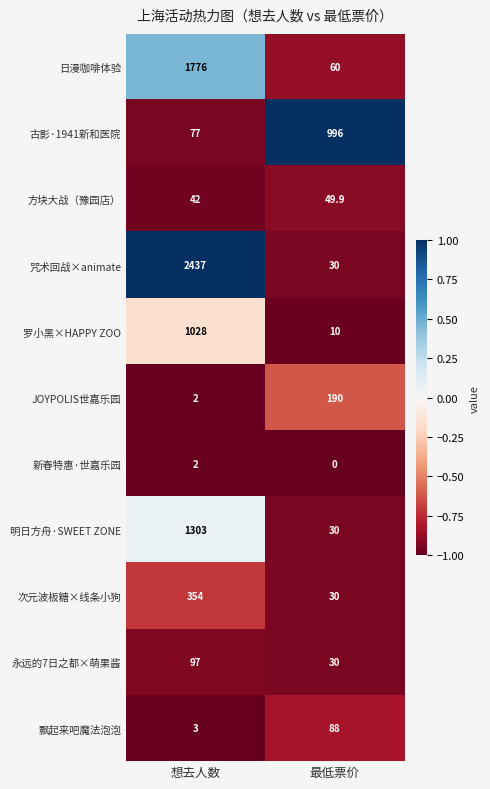

At which category is the sum across all series the highest?

想去人数